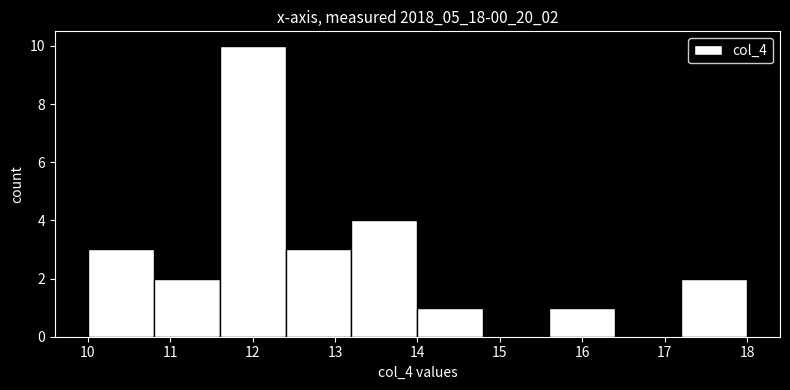

Reading left to right, transcribe this chart: for each bar, give the range it covers on the x-axis and its height. The values are not printed on the chart, so give them approximately, as read against the axis.

10.0 to 10.8: 3
10.8 to 11.6: 2
11.6 to 12.4: 10
12.4 to 13.2: 3
13.2 to 14.0: 4
14.0 to 14.8: 1
14.8 to 15.6: 0
15.6 to 16.4: 1
16.4 to 17.2: 0
17.2 to 18.0: 2